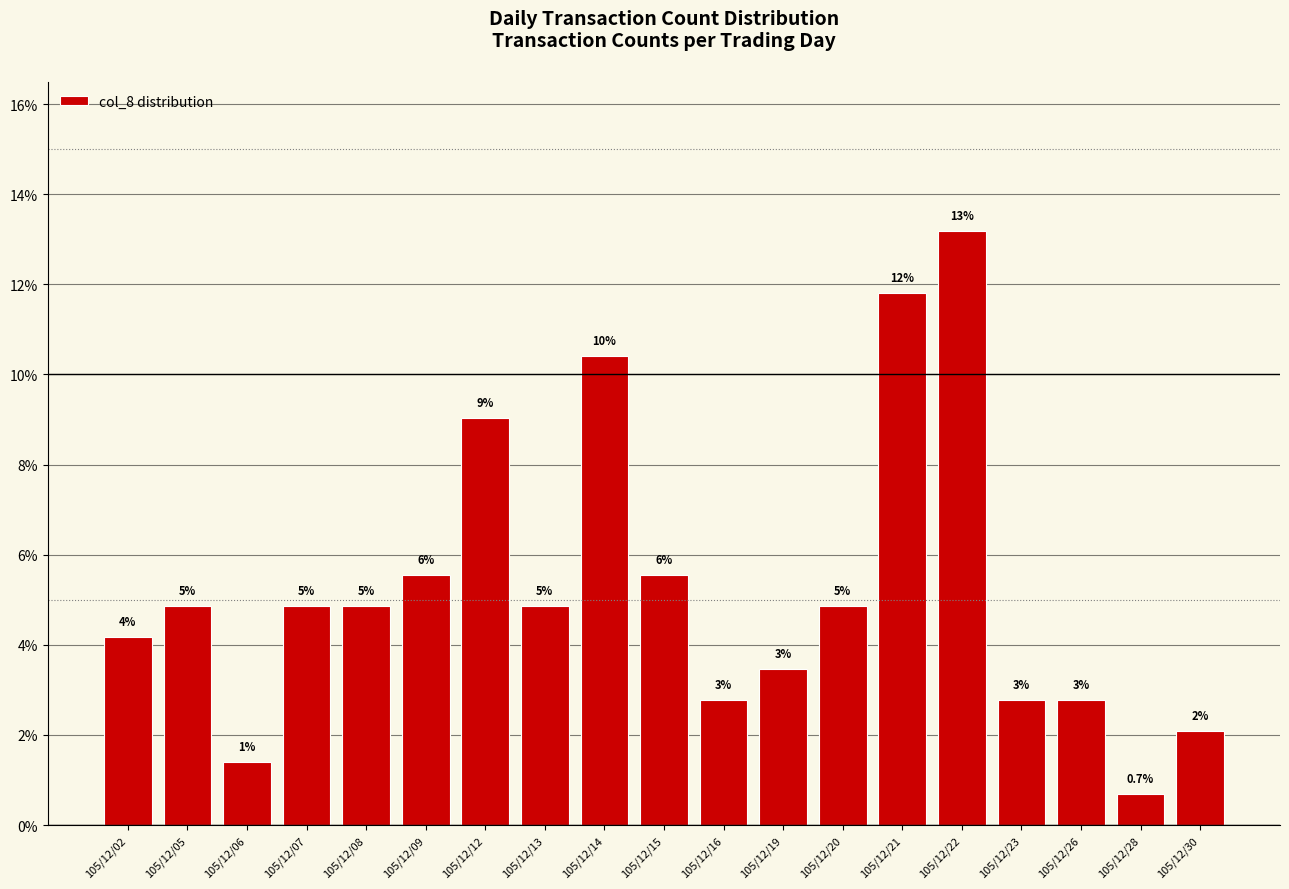

At which category does the chart reach its minimum across all series?

105/12/28